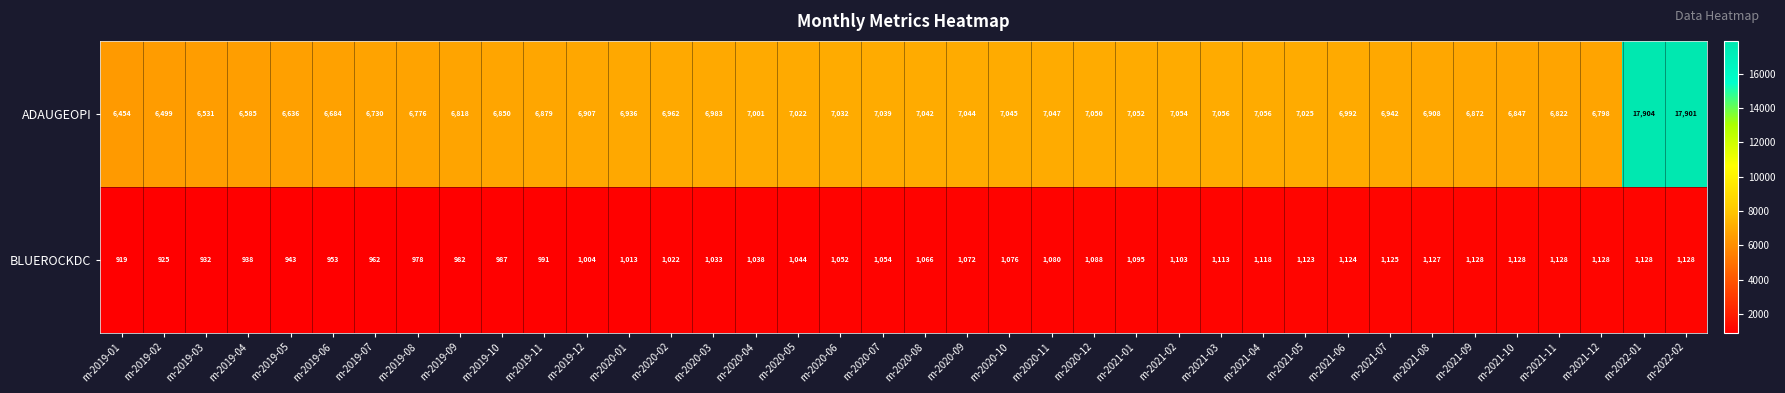

Which series has the largest total across all categories?

ADAUGEOPI